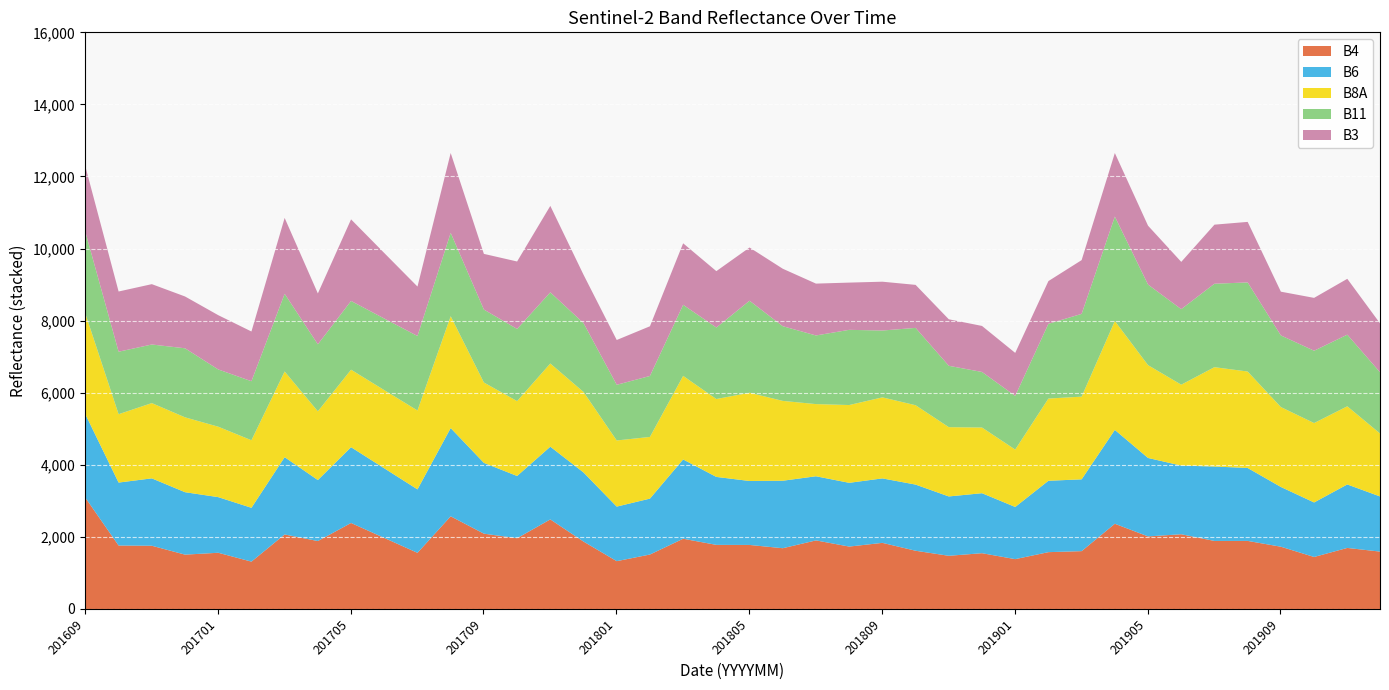

How many intersections are there between B11 and B6?

11